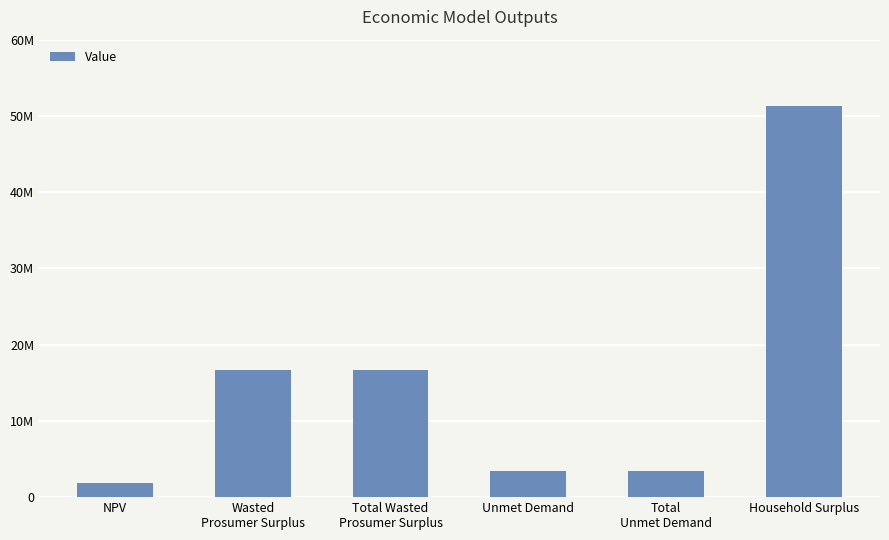

How many categories are shown in the chart?

6